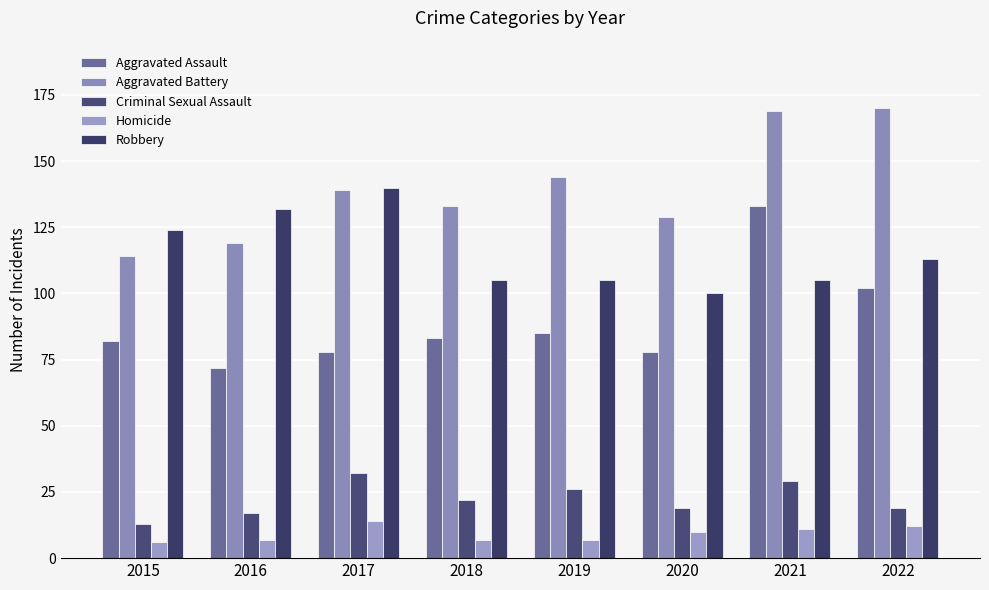

True or false: Robbery has a value of 38 at 2019.

False